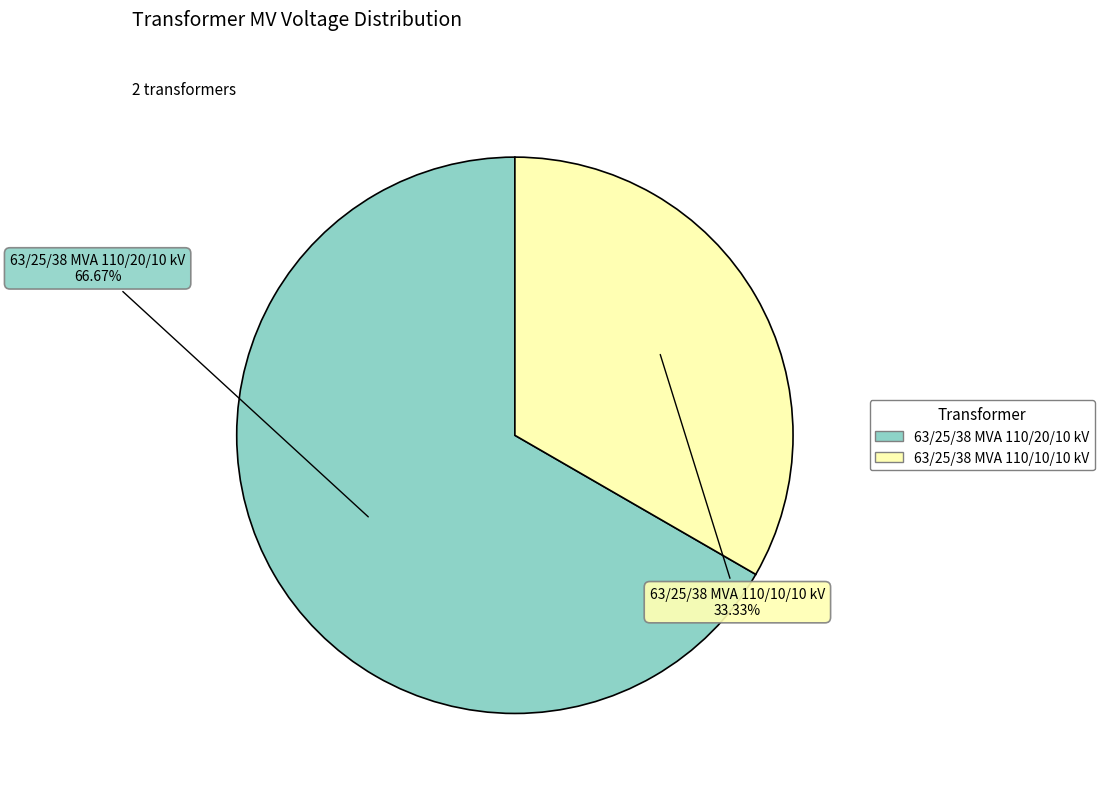

Rank the categories by value from highest to lowest.

63/25/38 MVA 110/20/10 kV, 63/25/38 MVA 110/10/10 kV